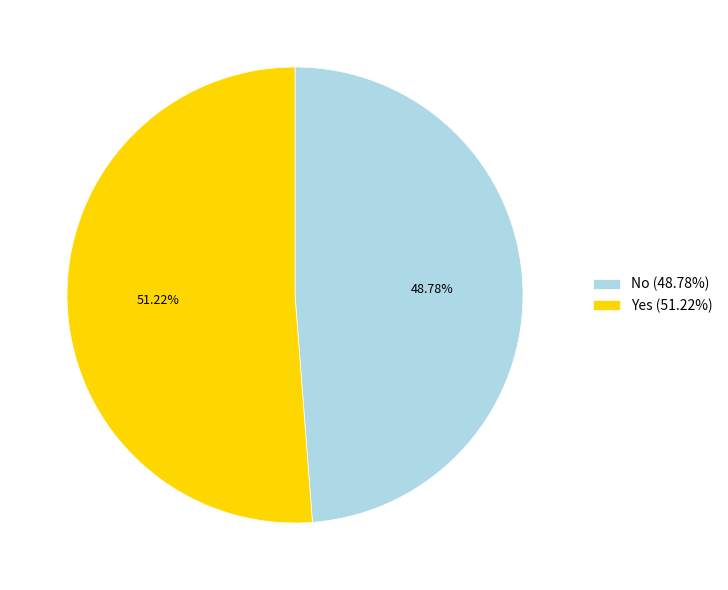

The No slice represents 49% of the pie. True or false?

True